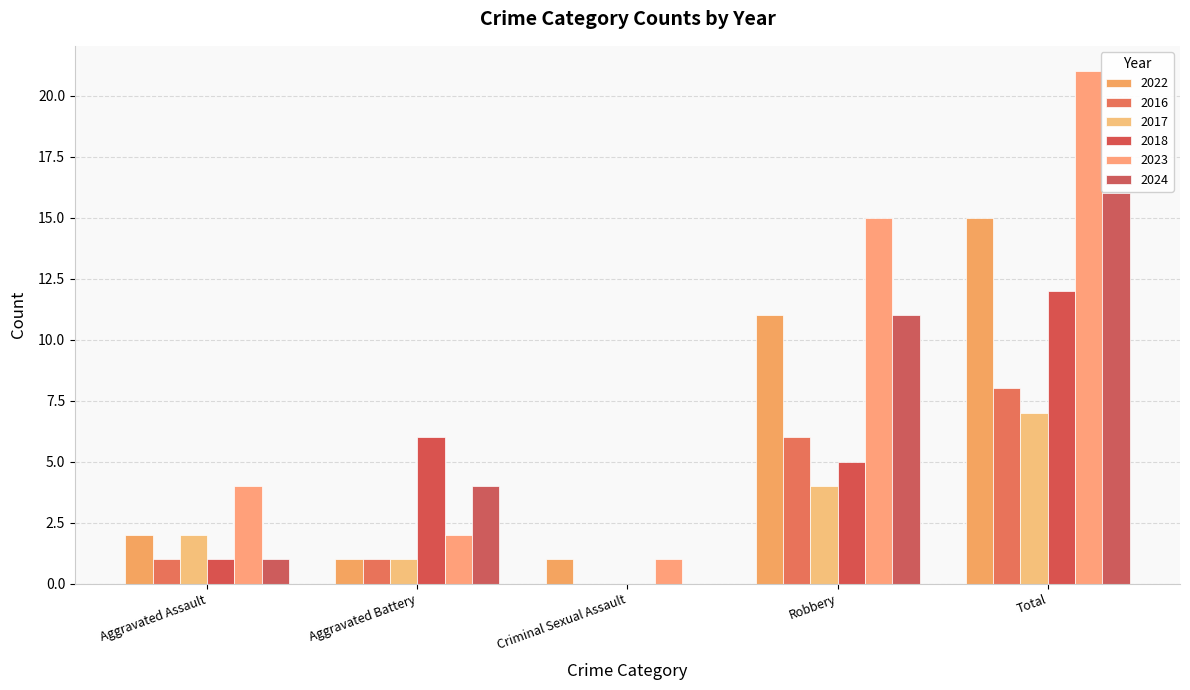

Rank the categories by 2016 value from highest to lowest.

Total, Robbery, Aggravated Assault, Aggravated Battery, Criminal Sexual Assault